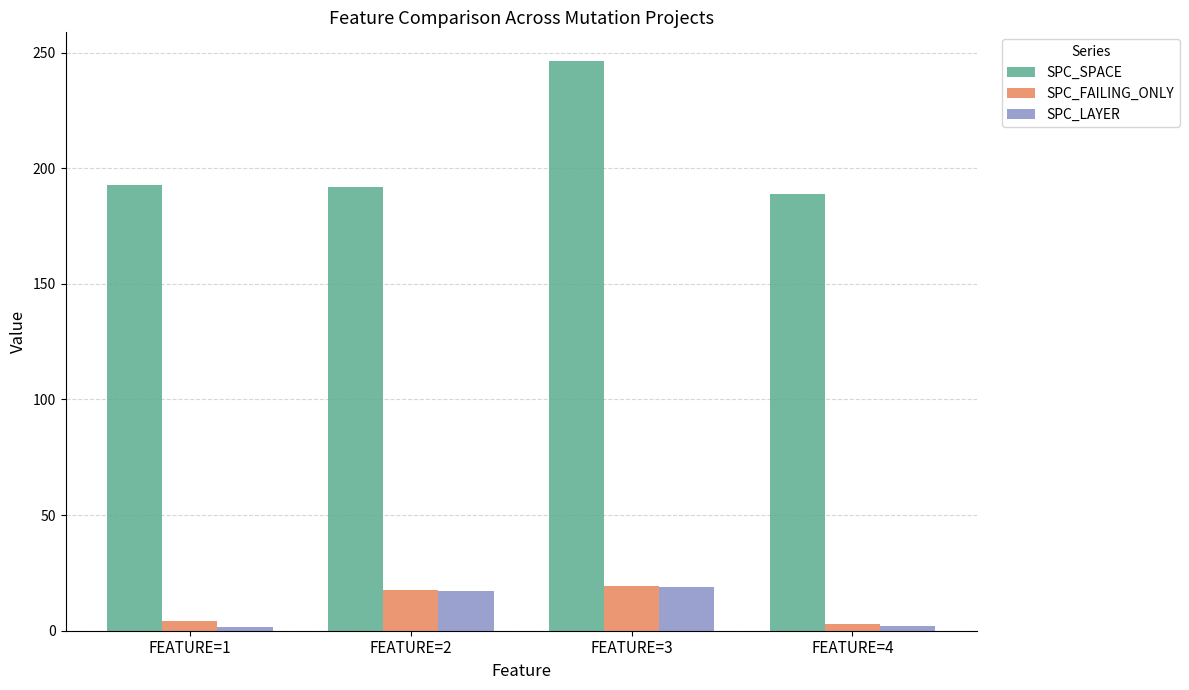

Between FEATURE=3 and FEATURE=4, which series saw the biggest shift?

SPC_SPACE